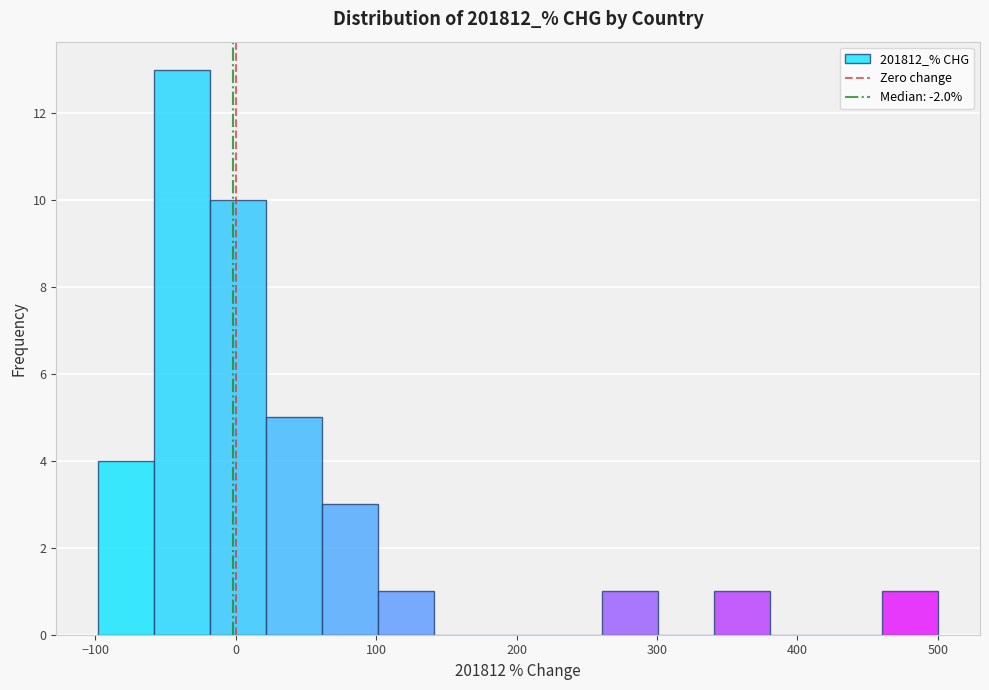

Around what value on the x-axis is the tallest bar? Give the approximate position of its centre, as read against the axis.

-40